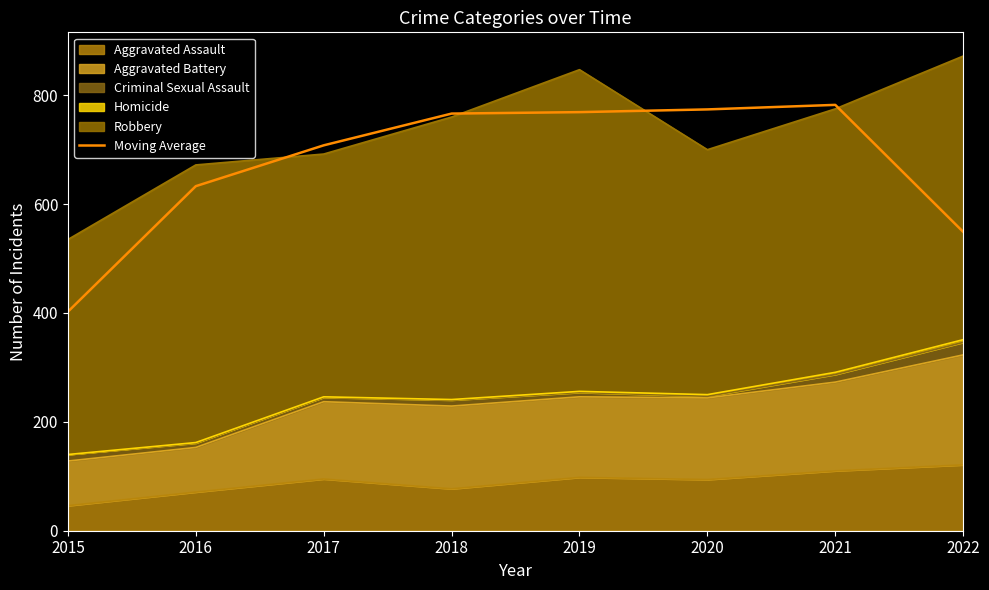

What is the change in value from 2015 to 2020?

+371.7